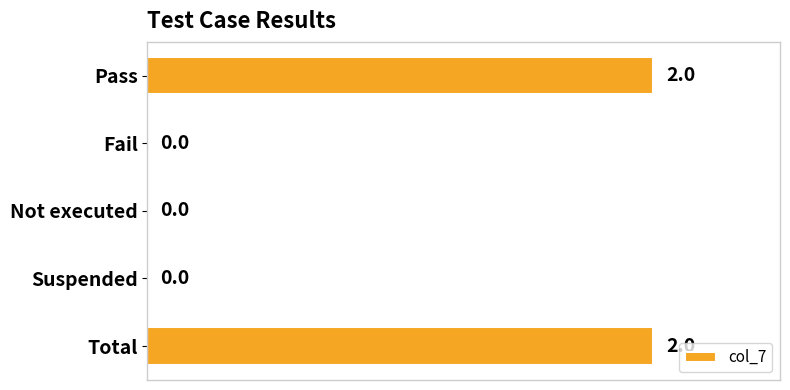

The value at Fail is -1. True or false?

False